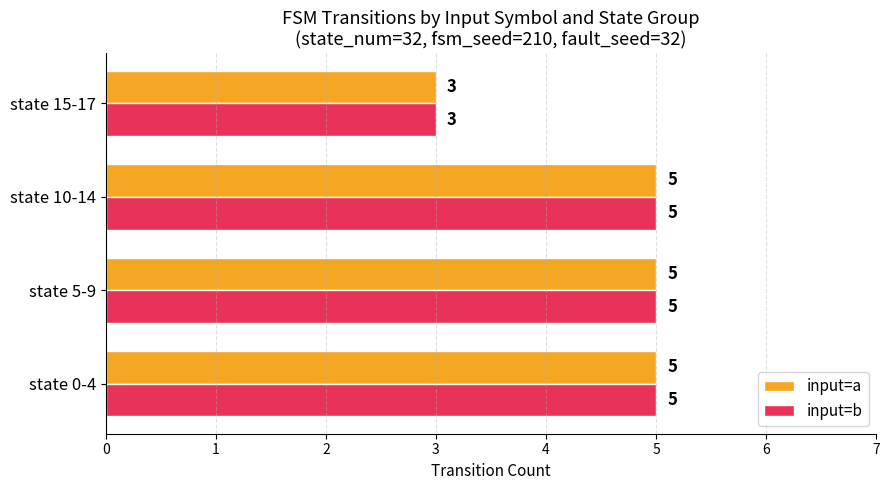

What is the total value across all series at state 10-14?

10